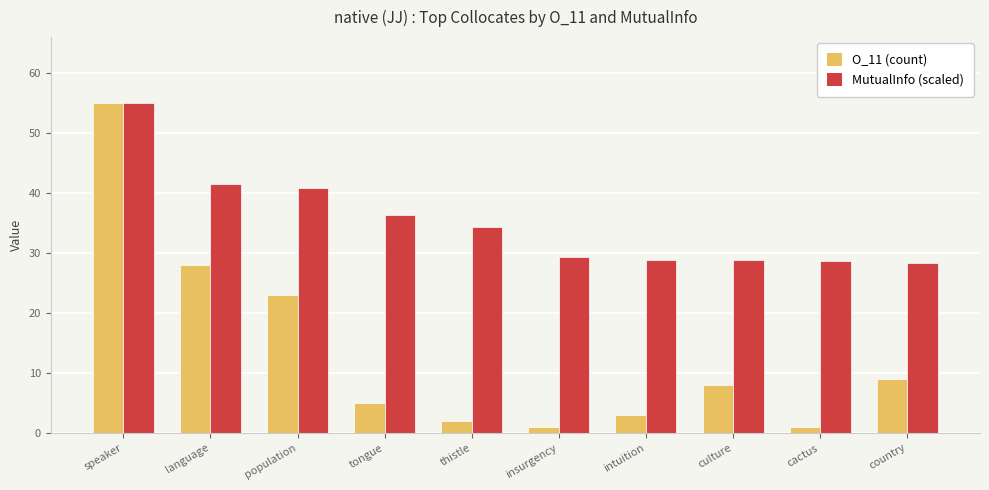

What are all the series names shown in the legend?

O_11 (count), MutualInfo (scaled)